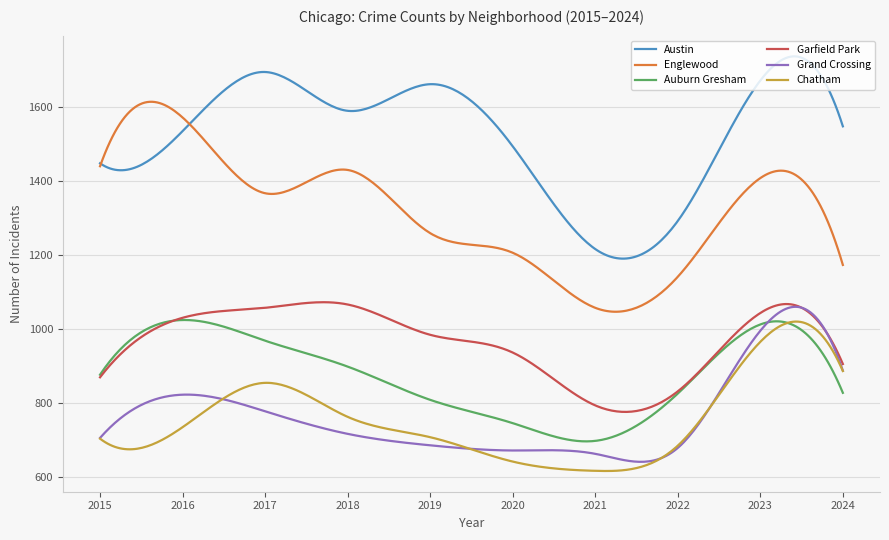

True or false: Chatham and Austin cross at least once.

False